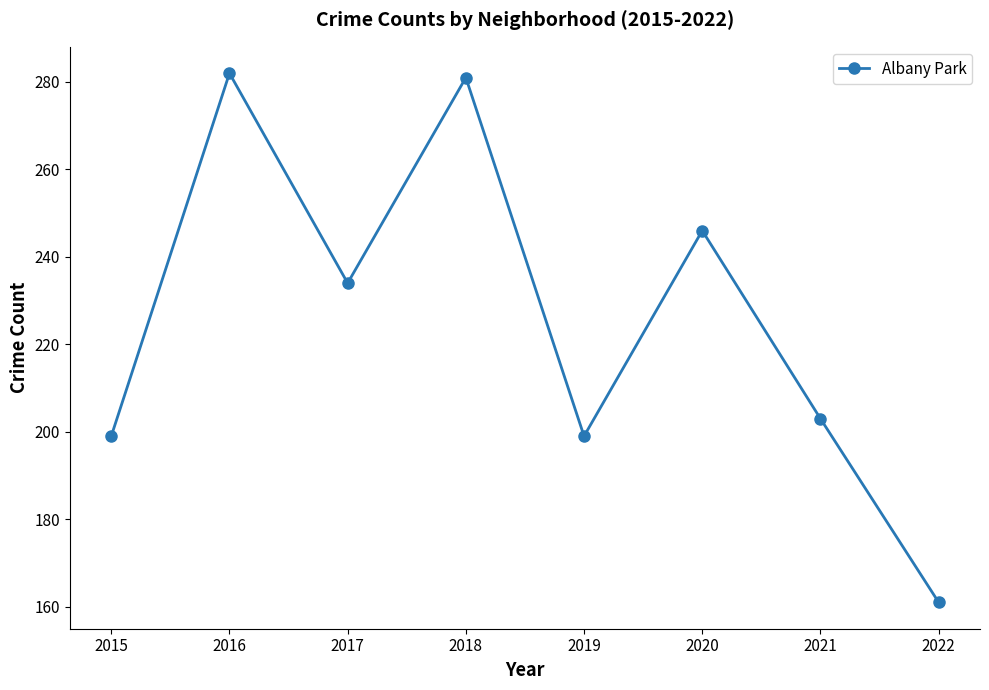

How many values are below 234?

4